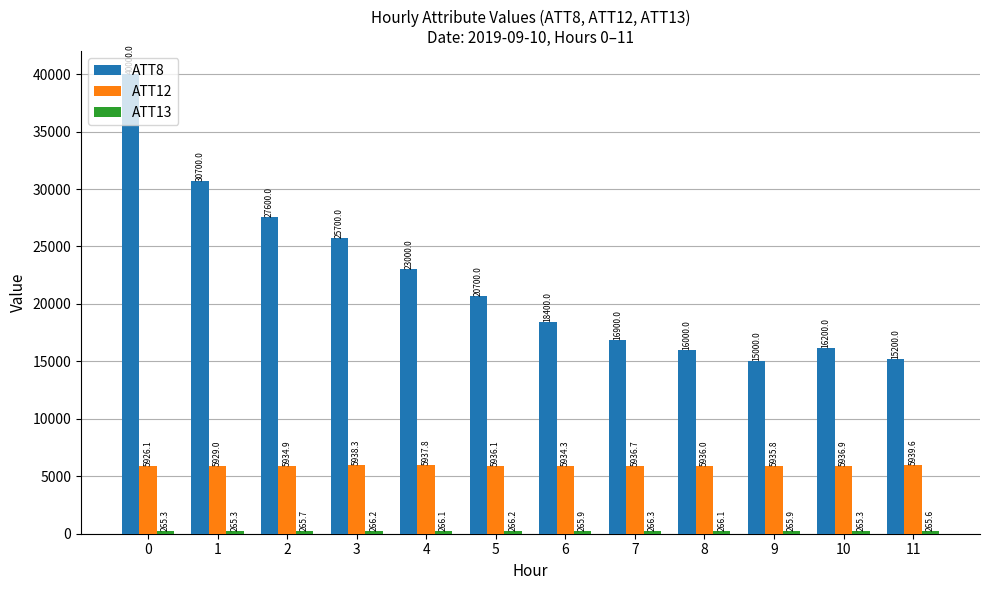

Which series changed the most between 3 and 6?

ATT8